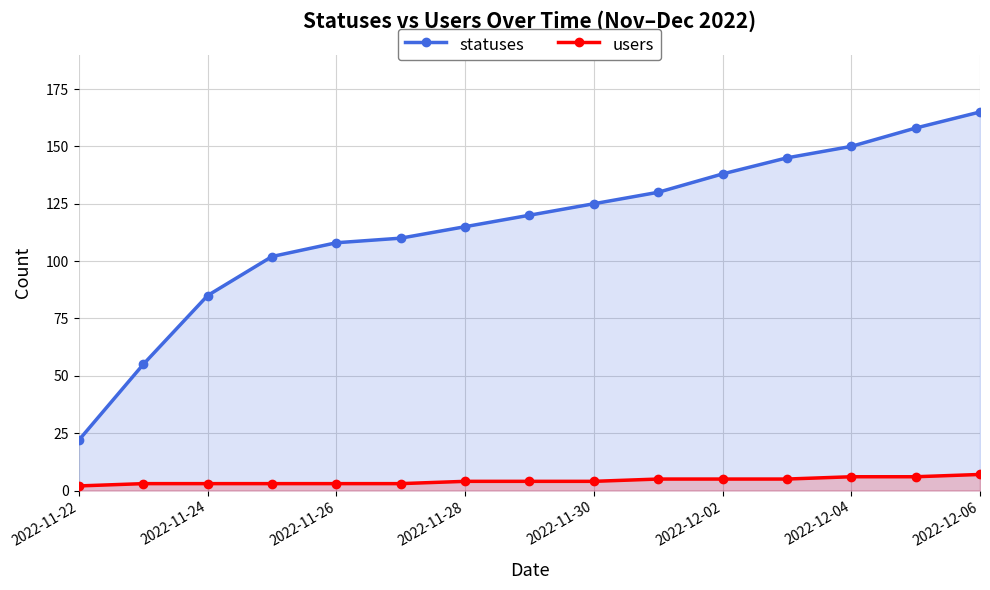

How many lines are shown in the chart?

2